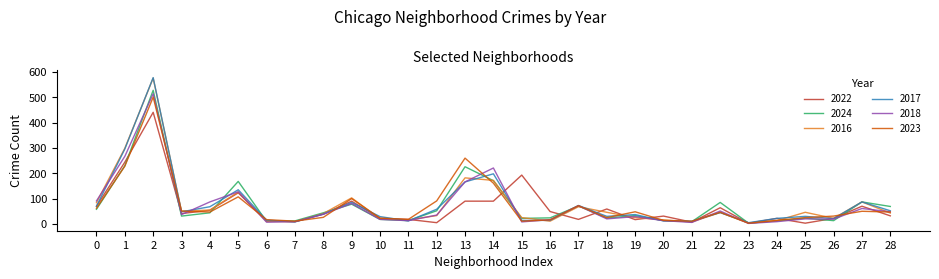

True or false: 2023 has more than 1 interior local peaks.

True